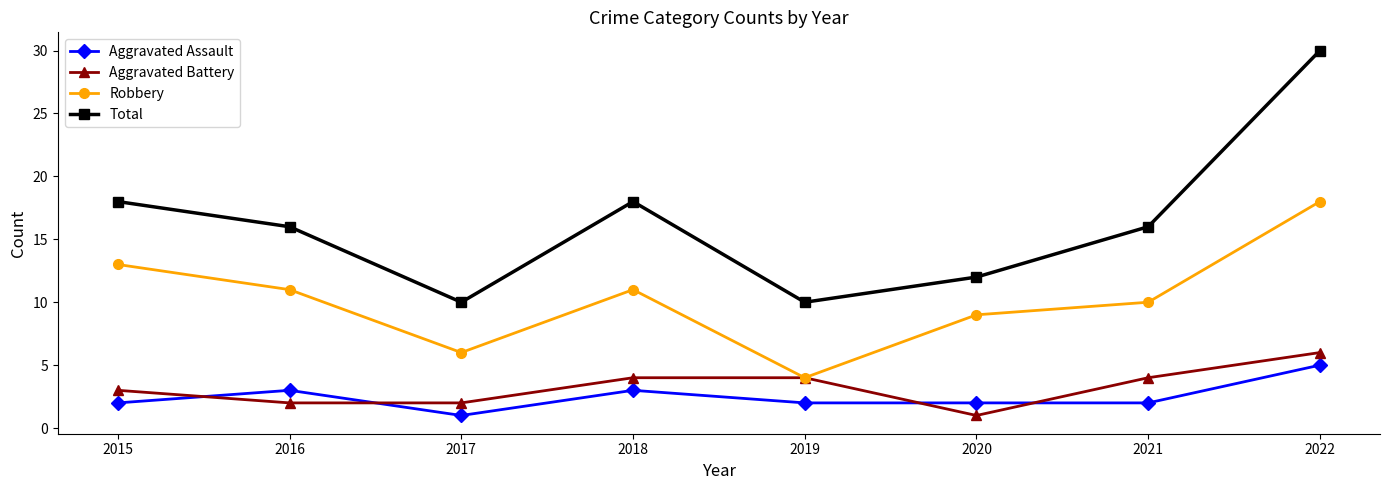

What is the maximum value for Total?

30